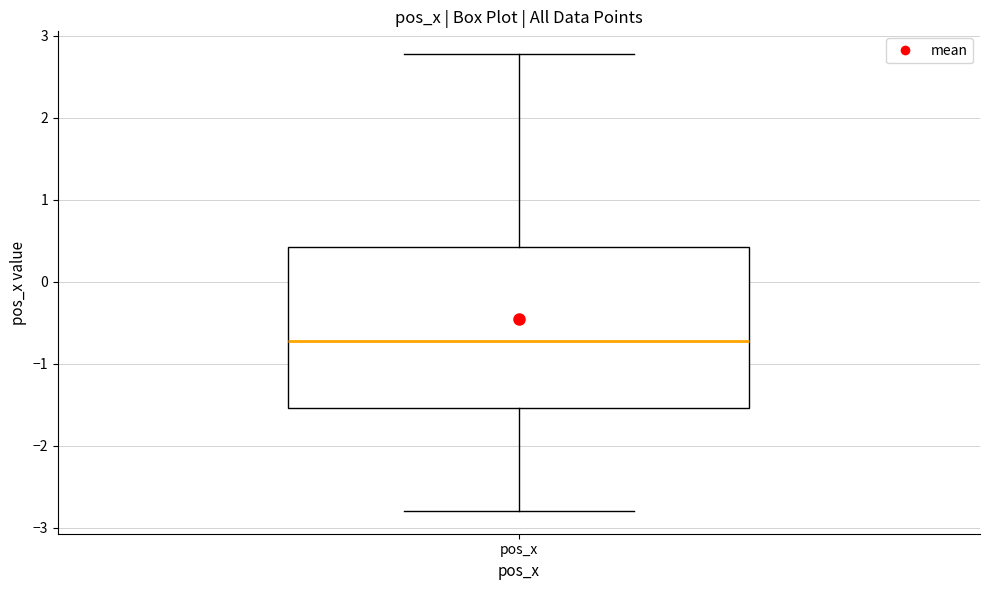

Where does the median line of the box for pos_x sit on the y-axis? The values are not printed on the chart, so give them approximately, as read against the axis.

-0.7